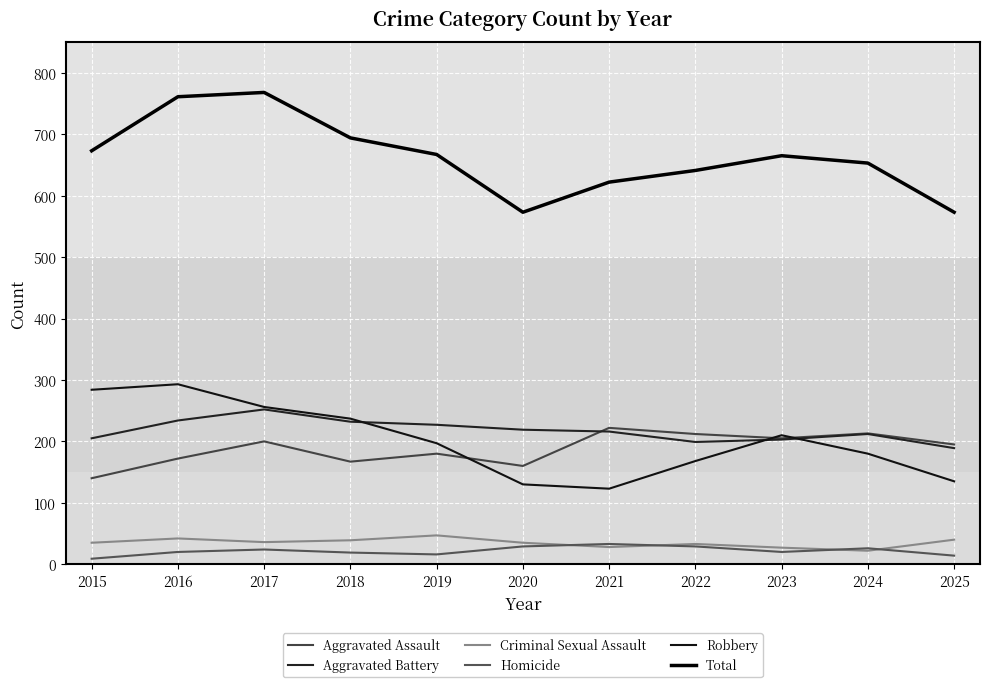

Which category has the lowest value across all series?

2015